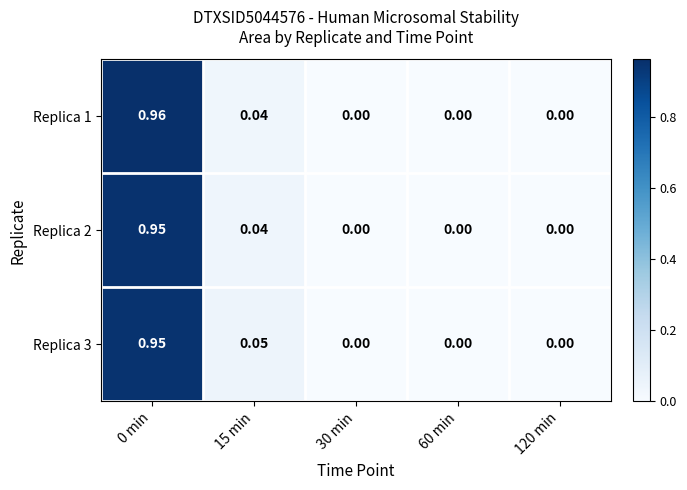

Is the value of Replica 2 at 15 min greater than the value of Replica 3 at 60 min?

Yes